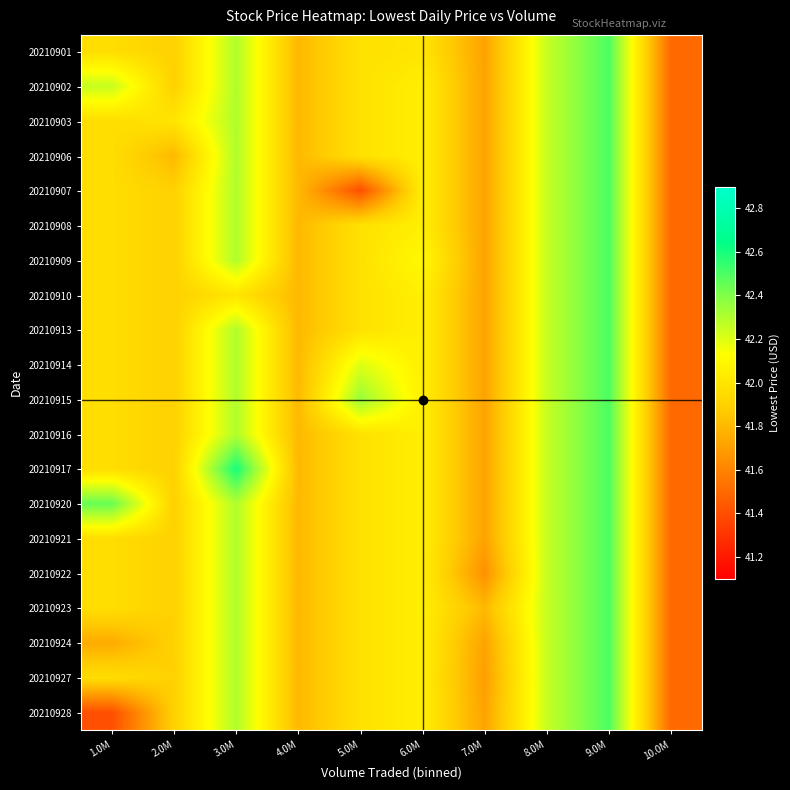

Rank the series at 1.0M from lowest to highest value.

20210928, 20210924, 20210901, 20210903, 20210906, 20210907, 20210908, 20210909, 20210910, 20210913, 20210914, 20210915, 20210916, 20210917, 20210921, 20210922, 20210923, 20210927, 20210902, 20210920